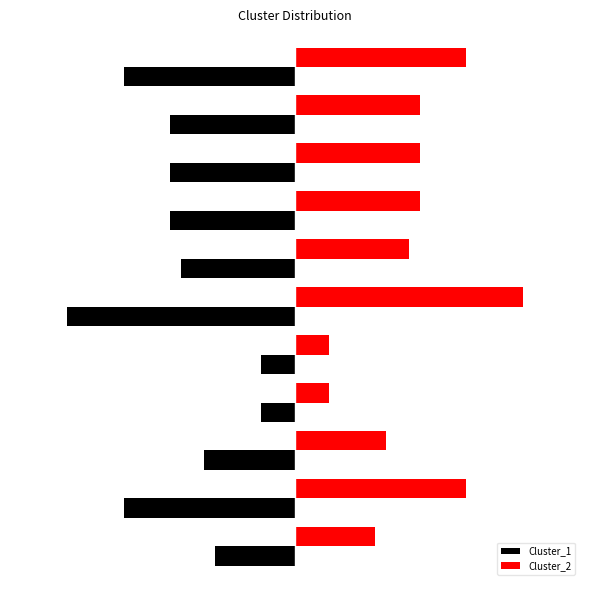

What are all the series names shown in the legend?

Cluster_1, Cluster_2